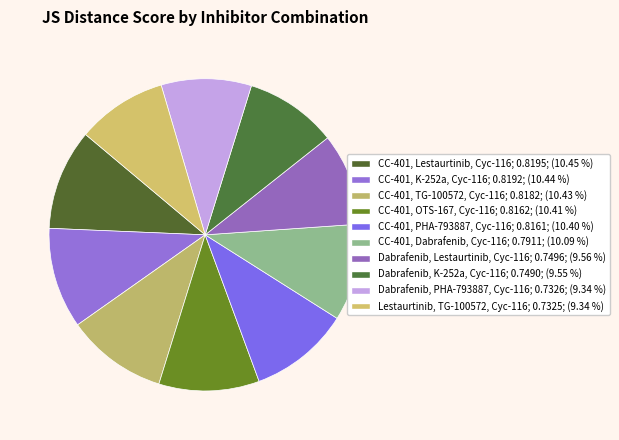

How many segments does this pie chart have?

10